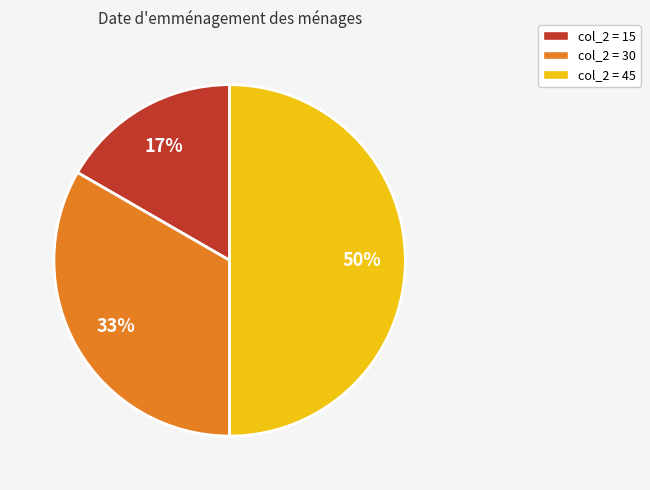

To the nearest percent, what is the average slice percentage?

33%